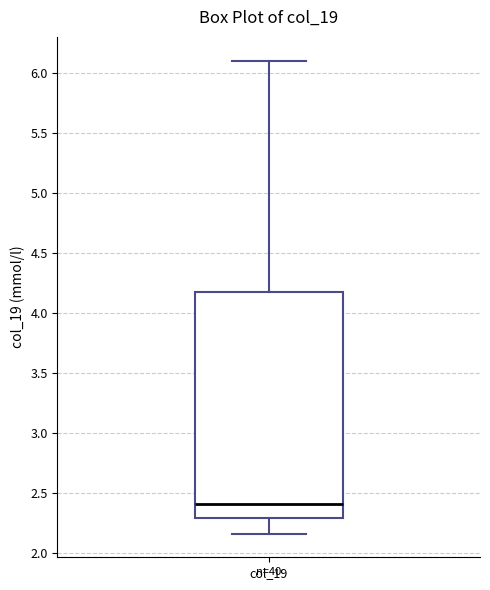

Transcribe this box plot: give where the median line is, the range the box spans, and where the two whiskers end, as read against the y-axis. The values are not printed on the chart, so give them approximately, as read against the axis.

median 2.40, box 2.30 to 4.20, whiskers 2.15 to 6.10